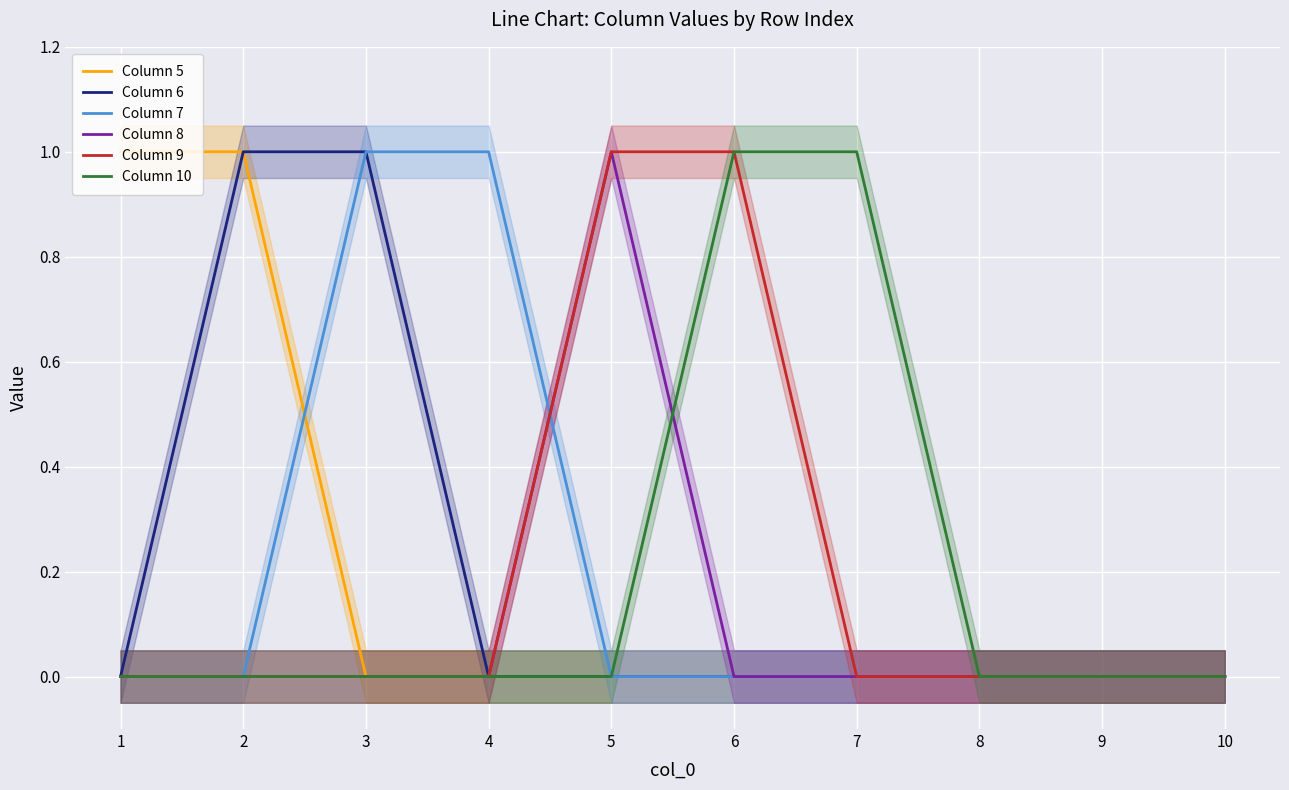

How many lines are shown in the chart?

6